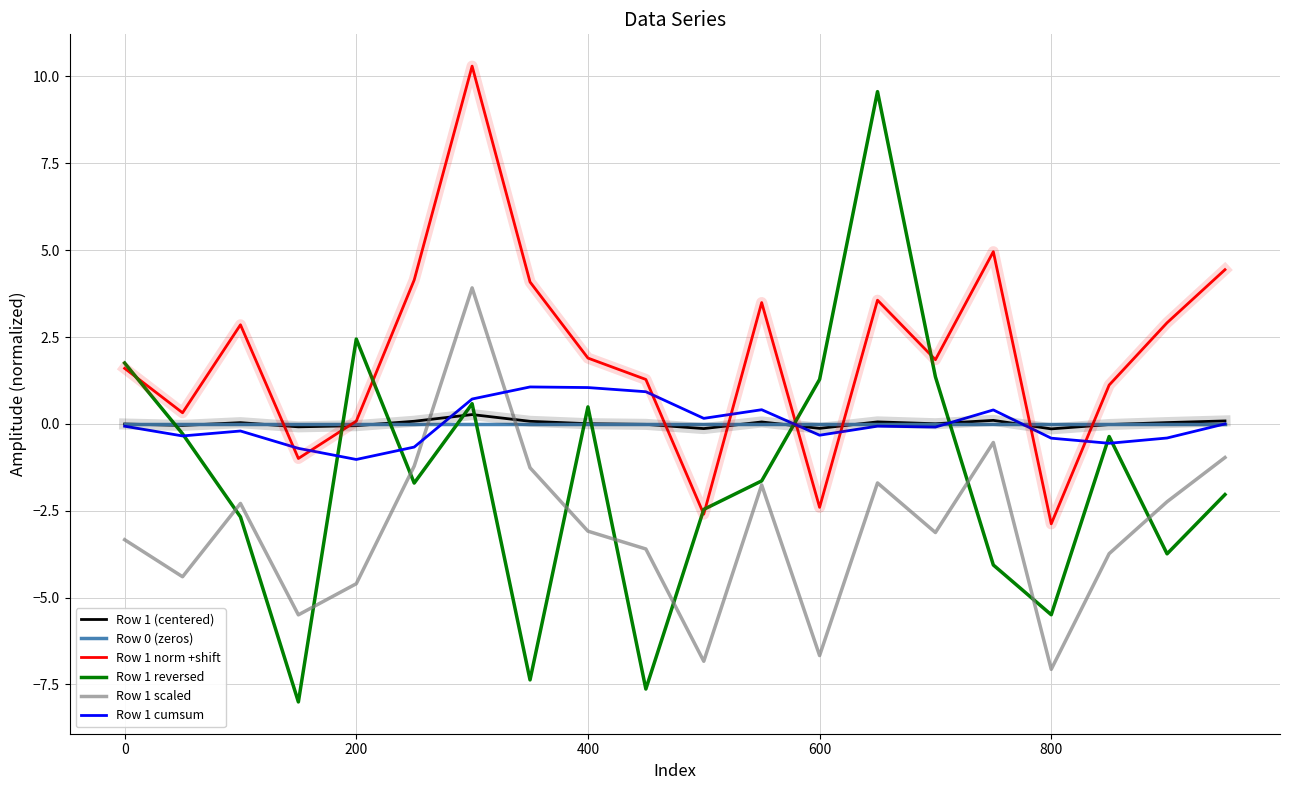

Which series has the widest spread of values?

Row 1 reversed